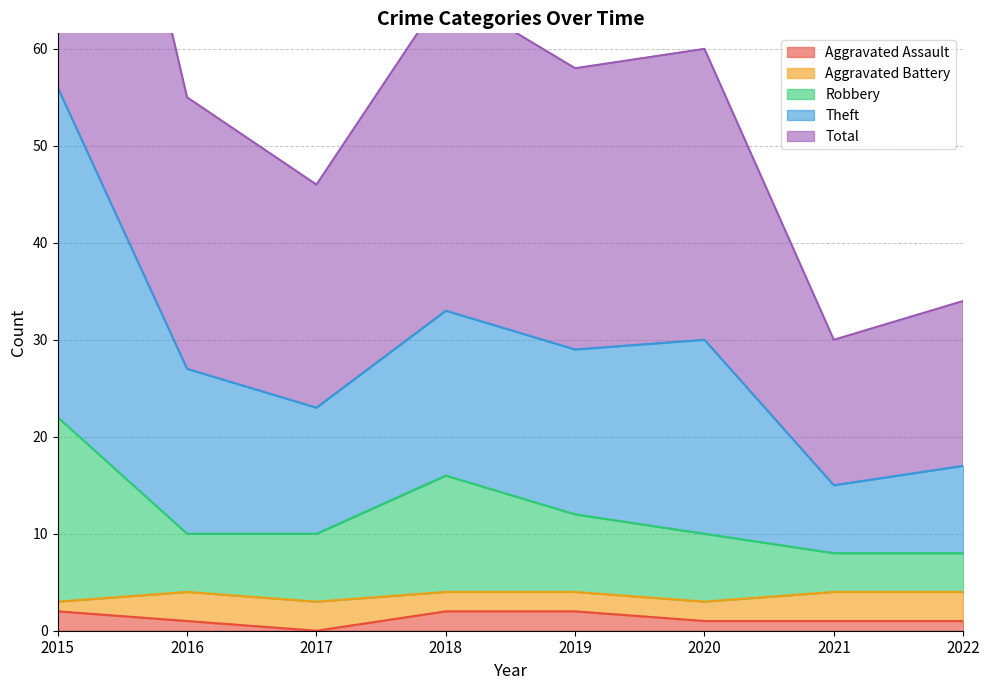

What is the approximate value of Robbery at 2015, to the nearest 10?

20